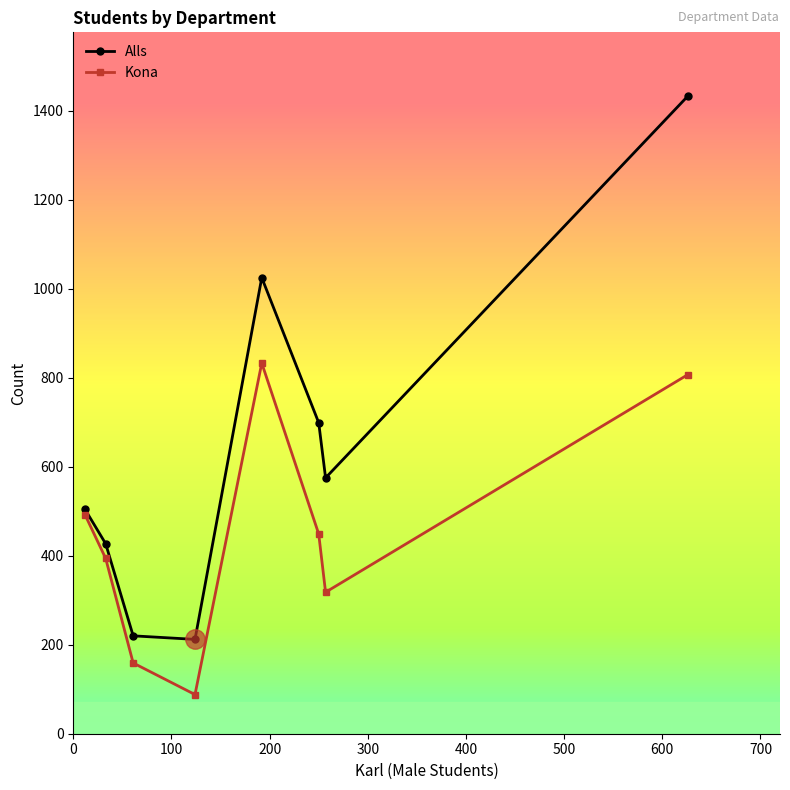

Which series has the widest spread of values?

Alls